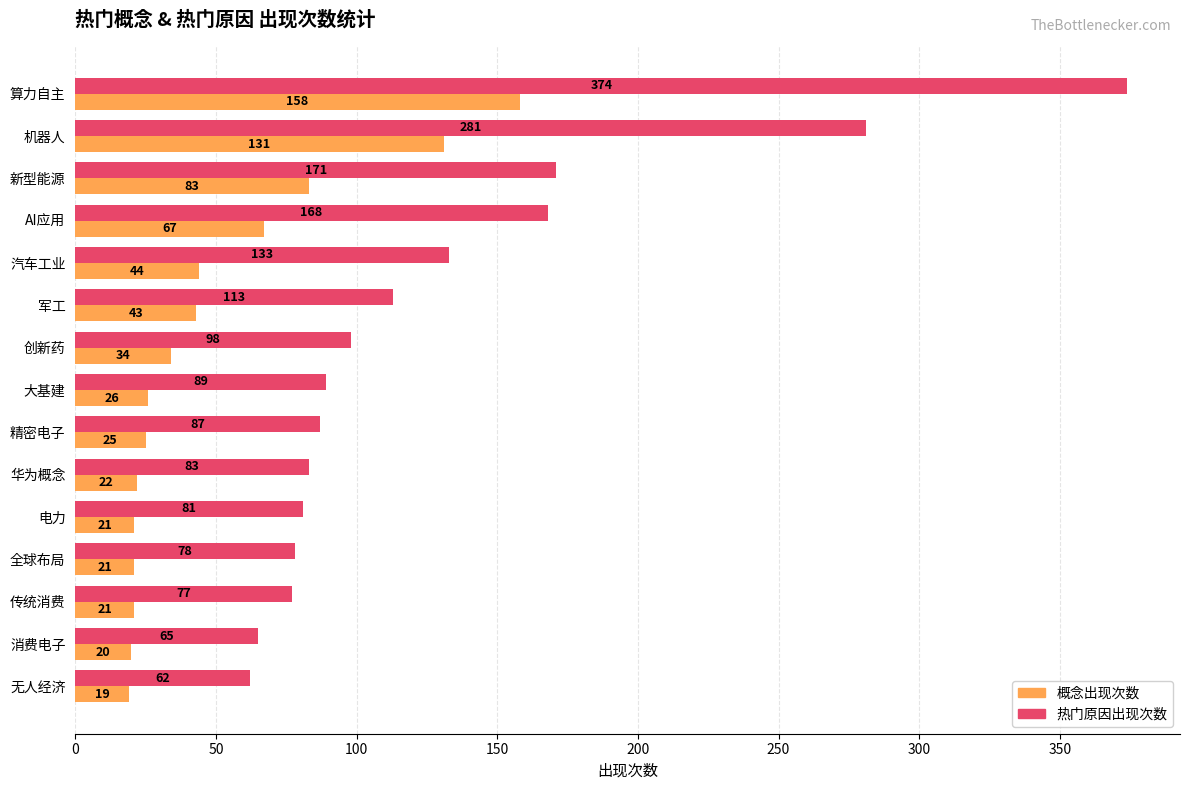

What is the average value of the 热门原因出现次数 series?

131